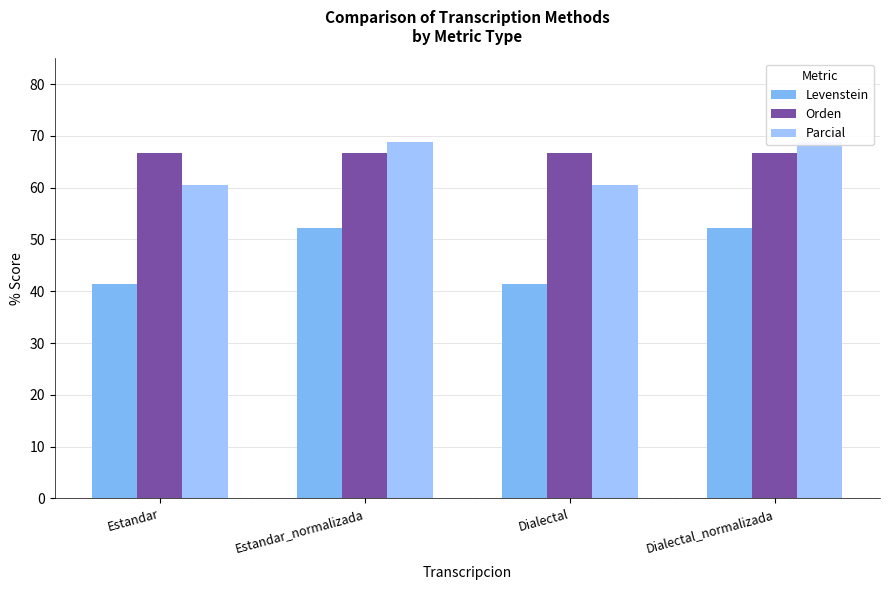

At which category does the chart reach its minimum across all series?

Estandar